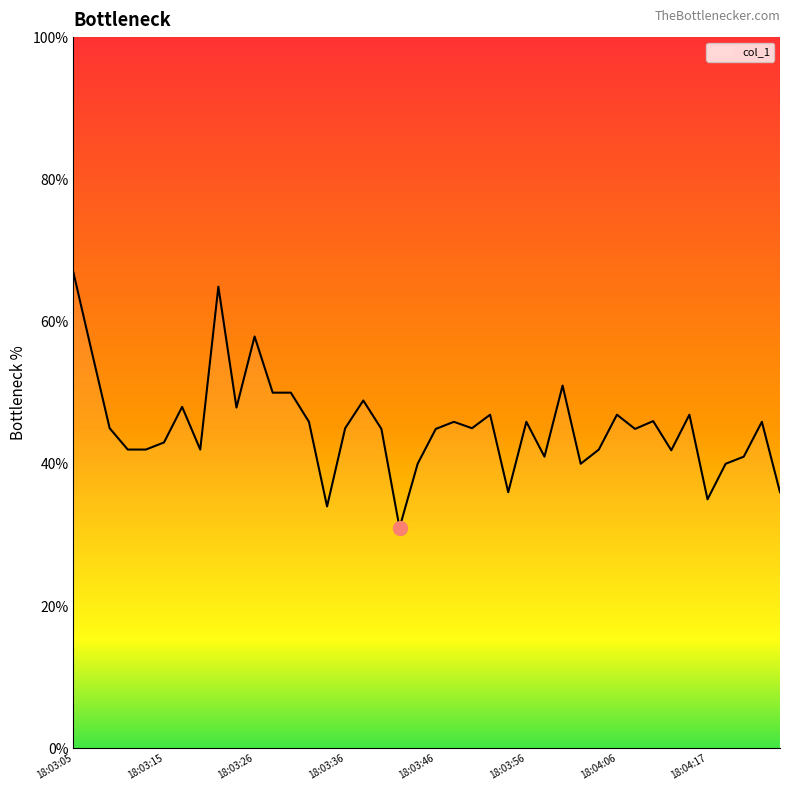

What is the minimum value shown in the chart?

31.0